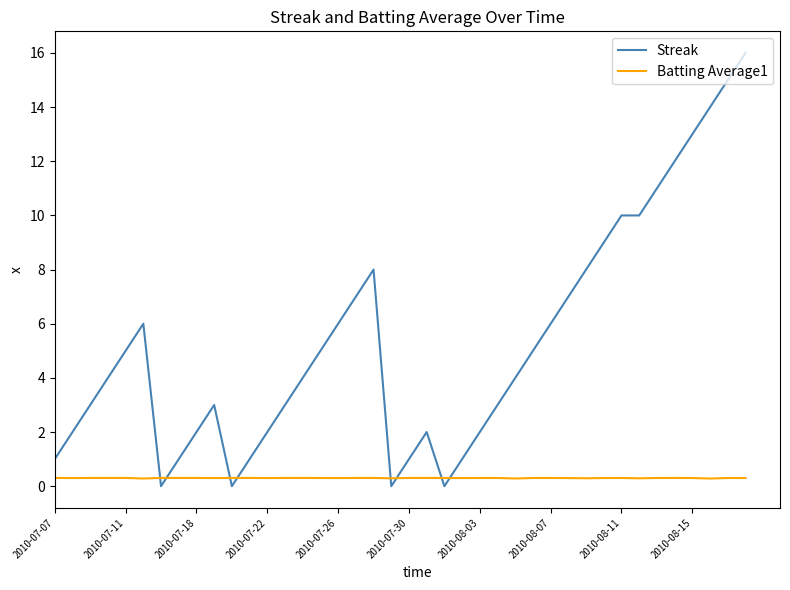

What is the sum of all Streak values?

212.0